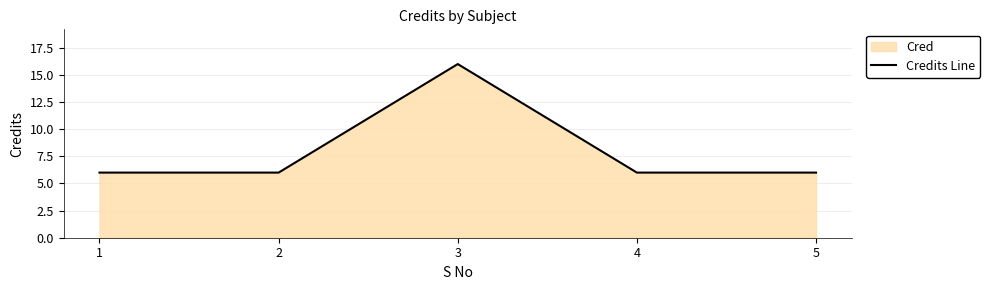

What is the minimum value shown in the chart?

6